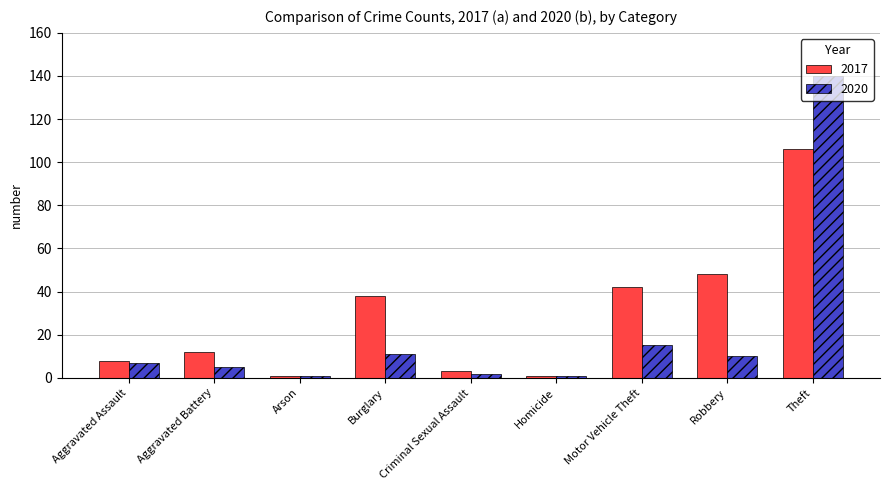

Count the number of data series in this chart.

2